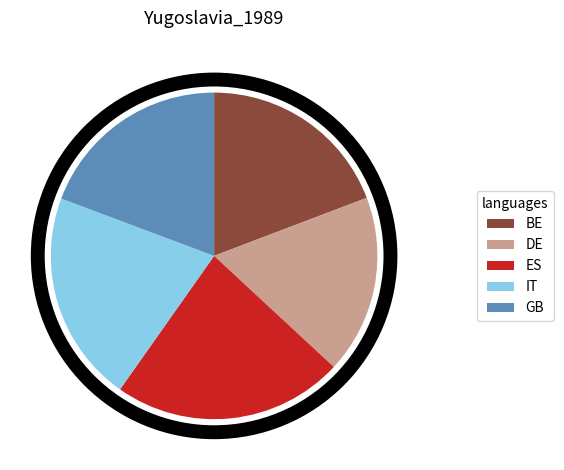

How many slices are in this pie chart?

5